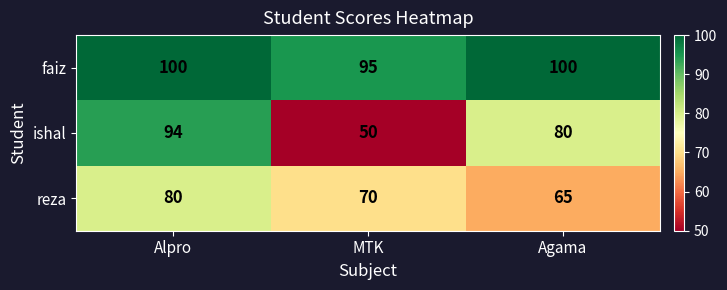

Count the number of categories in the chart.

3